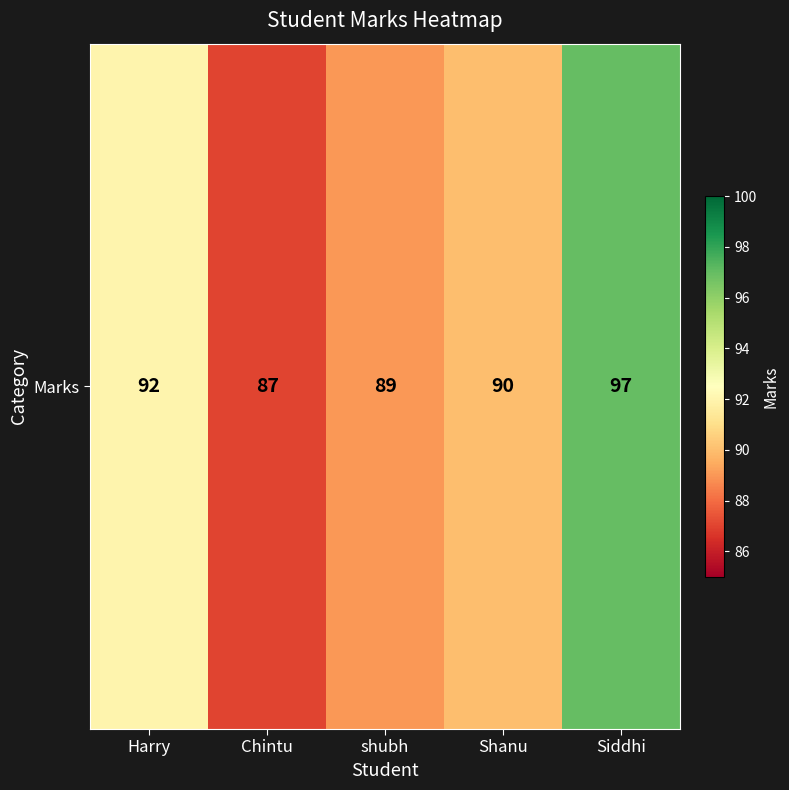

Count the values in the range 89 to 92.

3